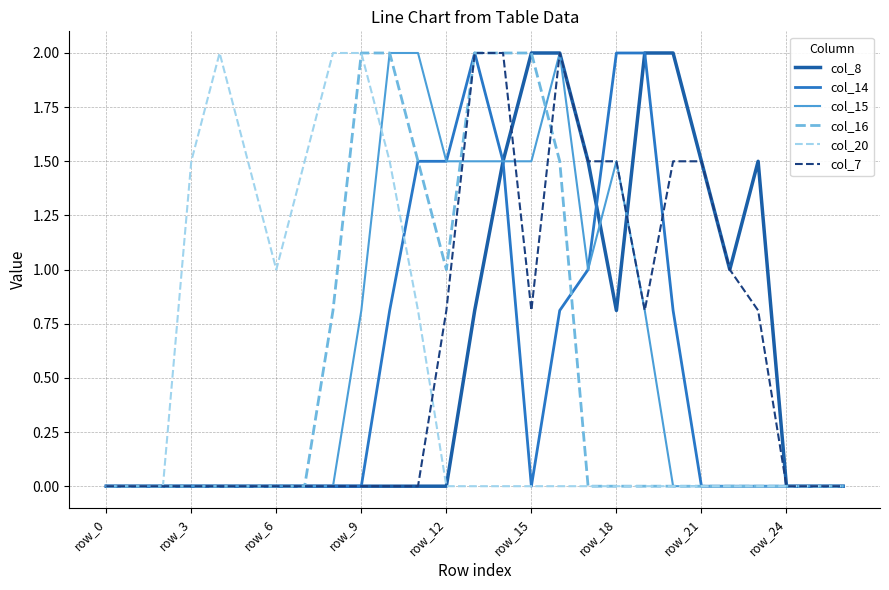

How many lines are shown in the chart?

6